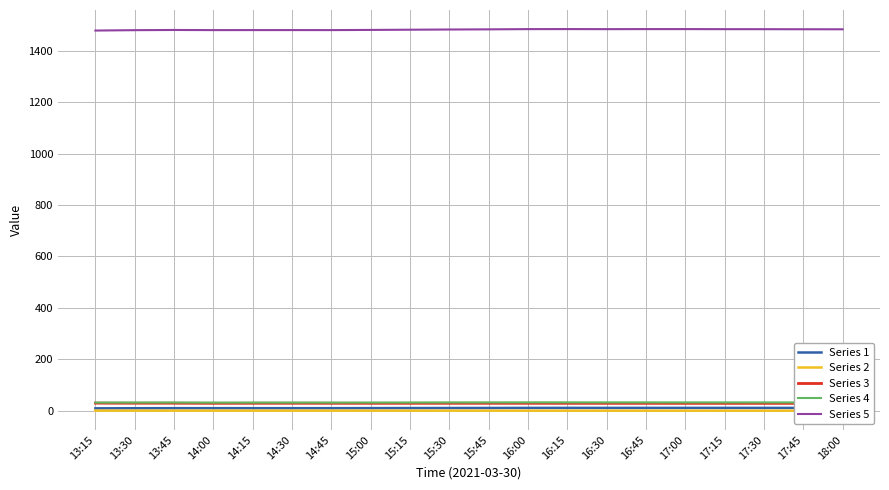

What is the label of the 18th point from the right?

13:45